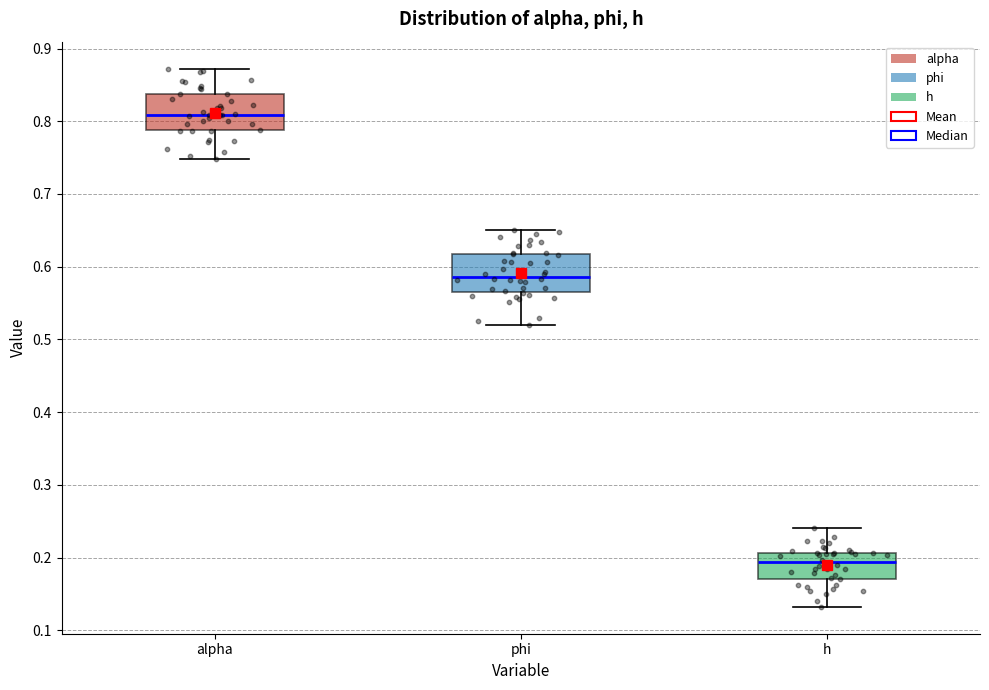

Which box's median line is the highest?

alpha